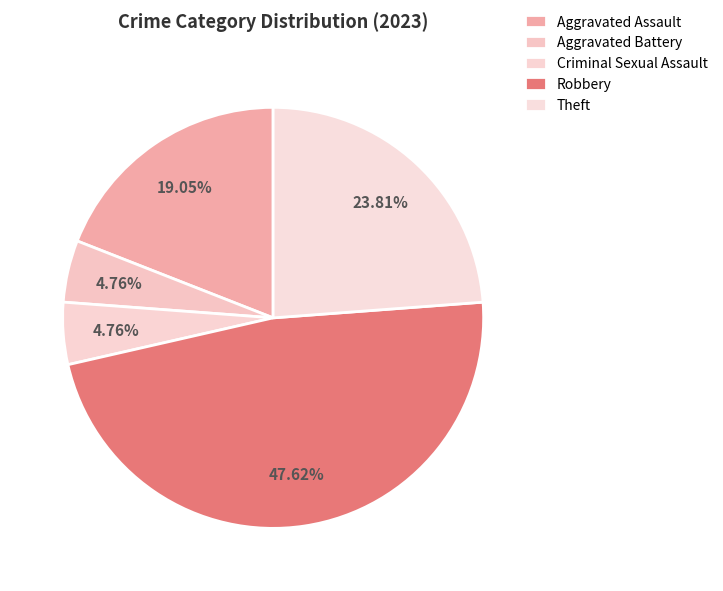

How many segments does this pie chart have?

5